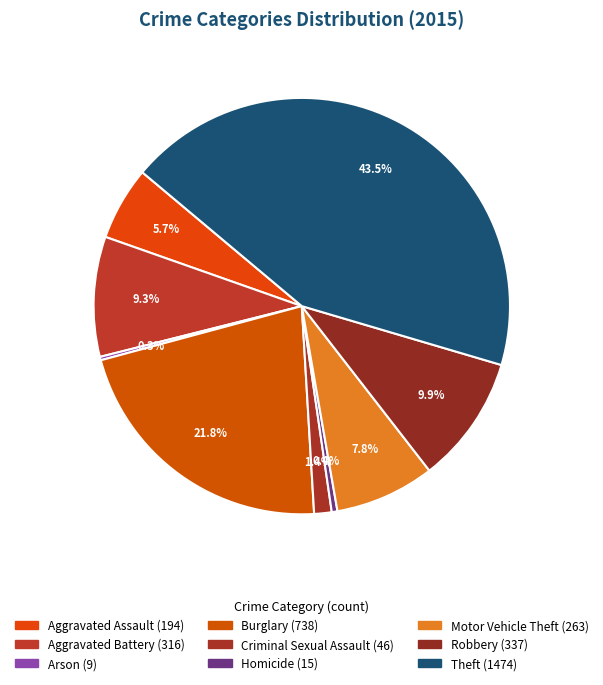

What is the largest slice in the pie chart?

Theft